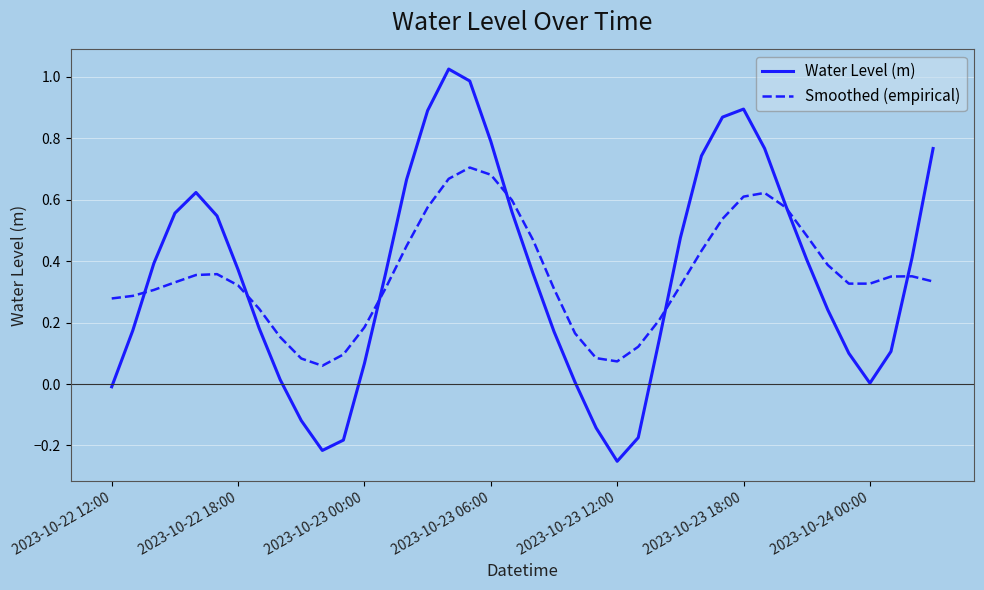

List the series in order of their peak value, lowest first.

Smoothed (empirical), Water Level (m)